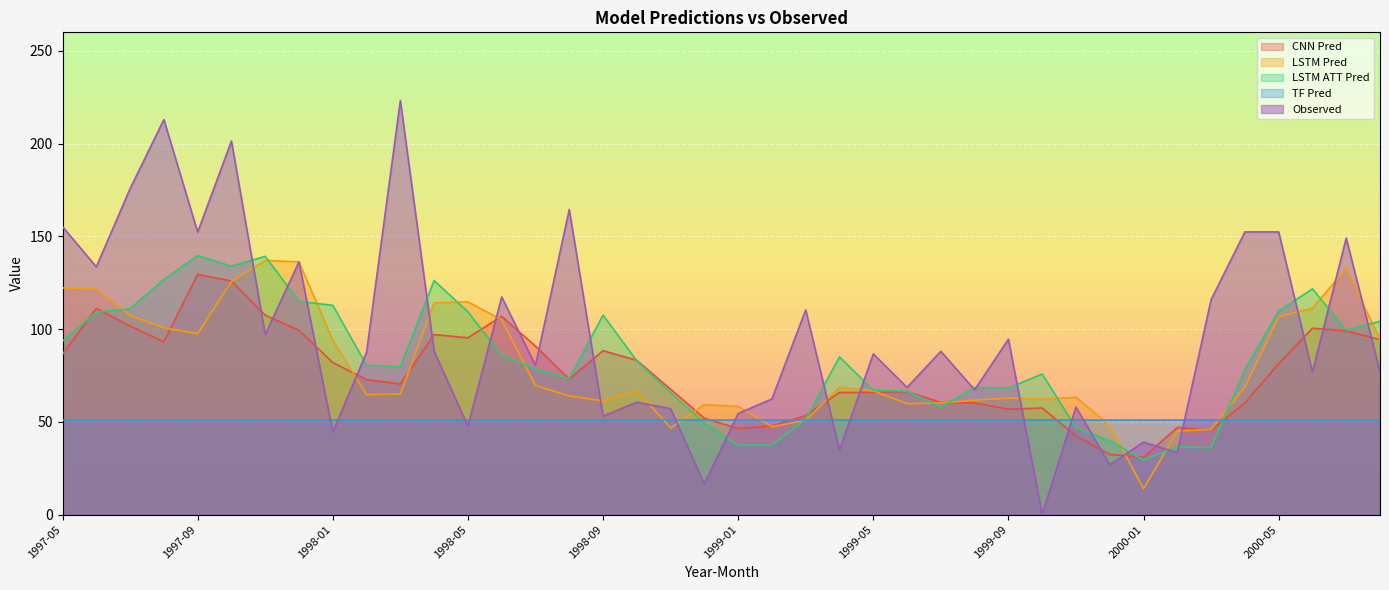

What is the label of the 2nd point from the right?

2000-07